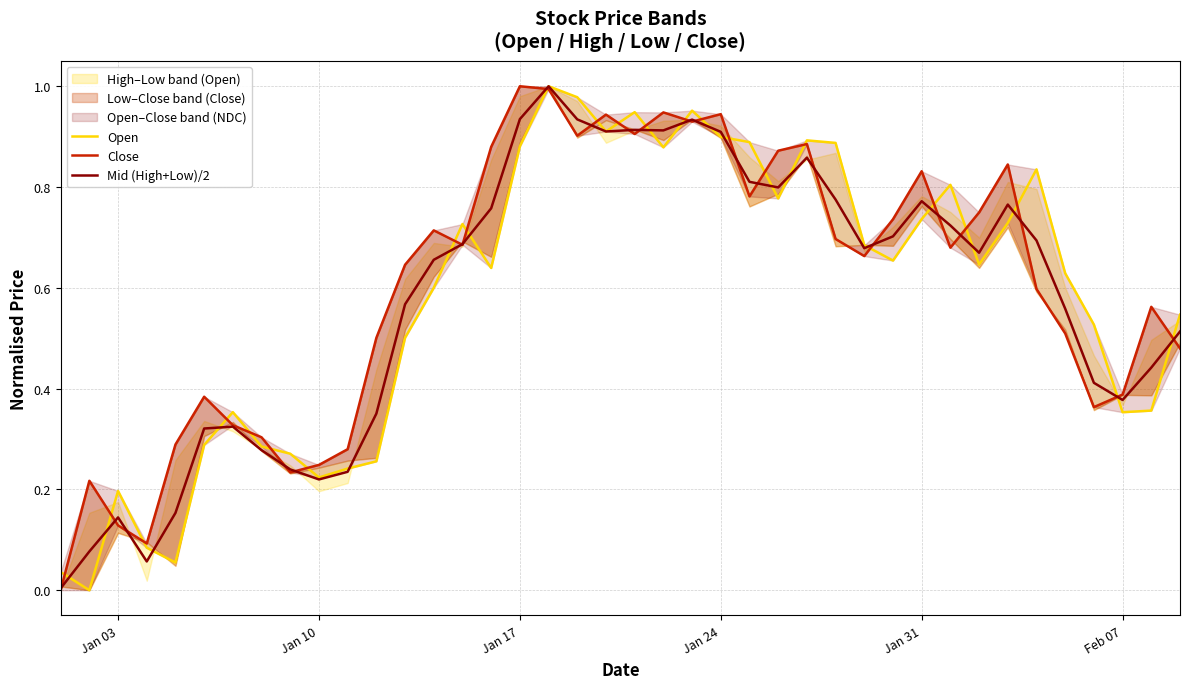

What is the value of the Mid (High+Low)/2 point at the 22nd from the left?

0.9